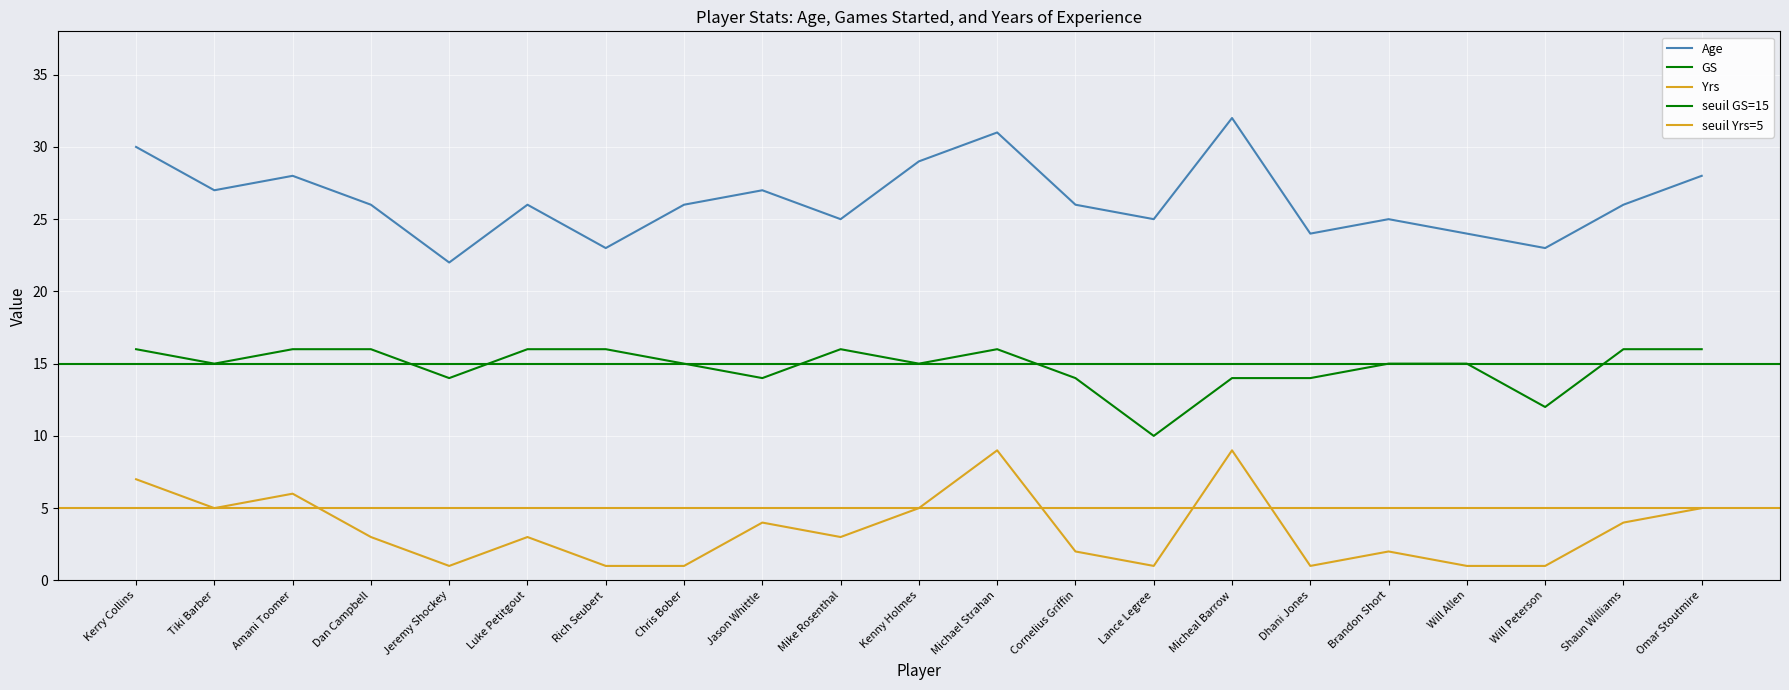

What is the difference between the second highest and minimum values in the GS series?

6